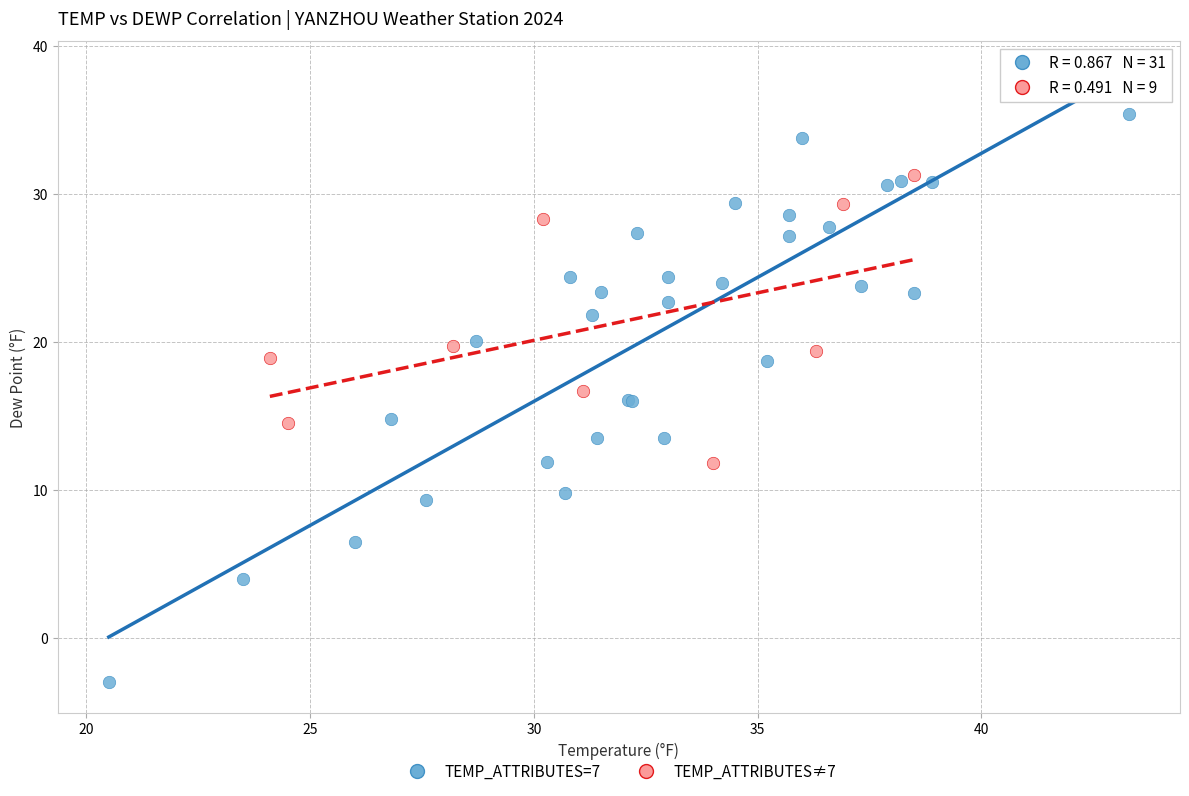

What are all the series names shown in the legend?

TEMP_ATTRIBUTES=7, TEMP_ATTRIBUTES≠7